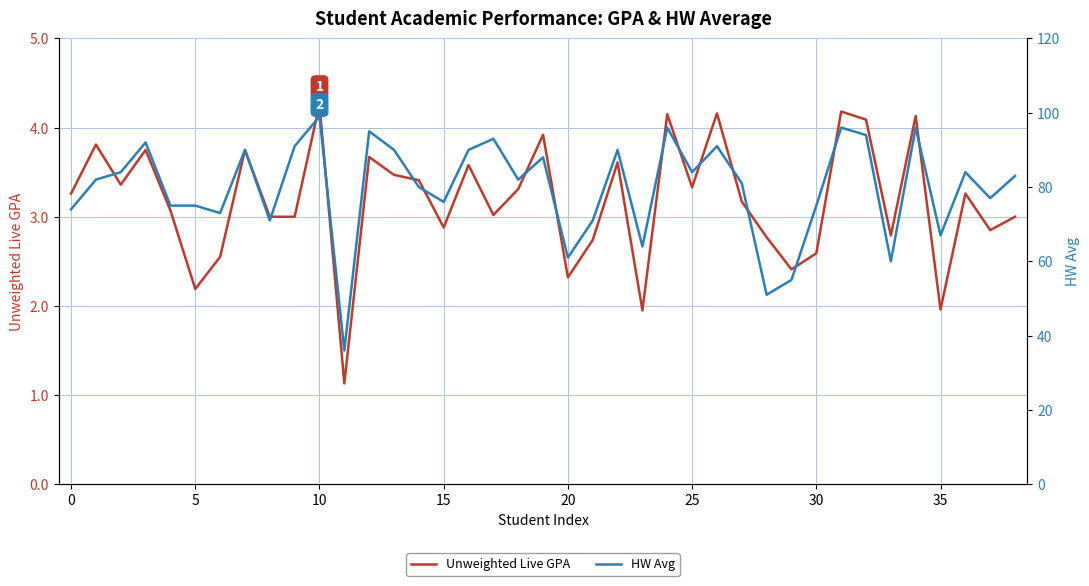

Is it true that HW Avg equals 95.0 at 12?

True